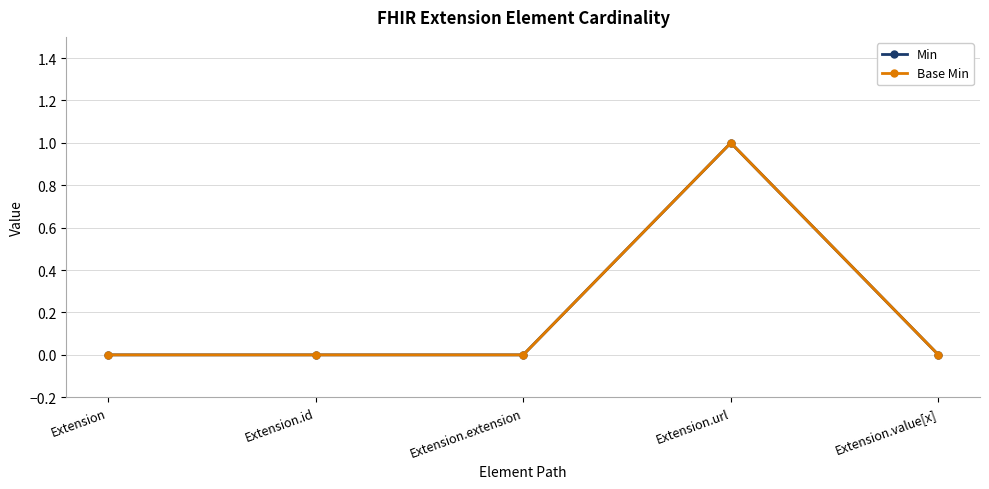

Does the chart have visible grid lines?

Yes